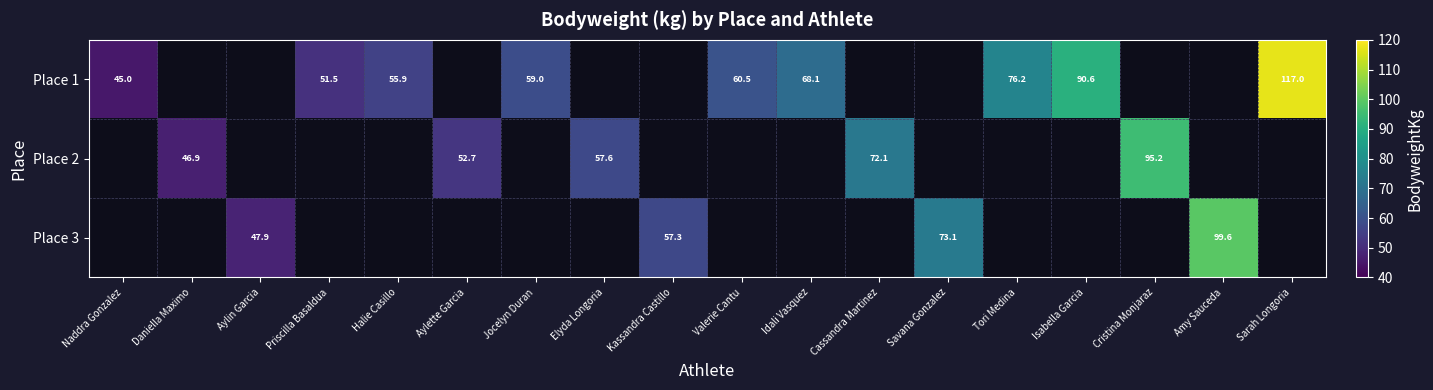

True or false: Place 3 has a value of 99.6 at Amy Sauceda.

True